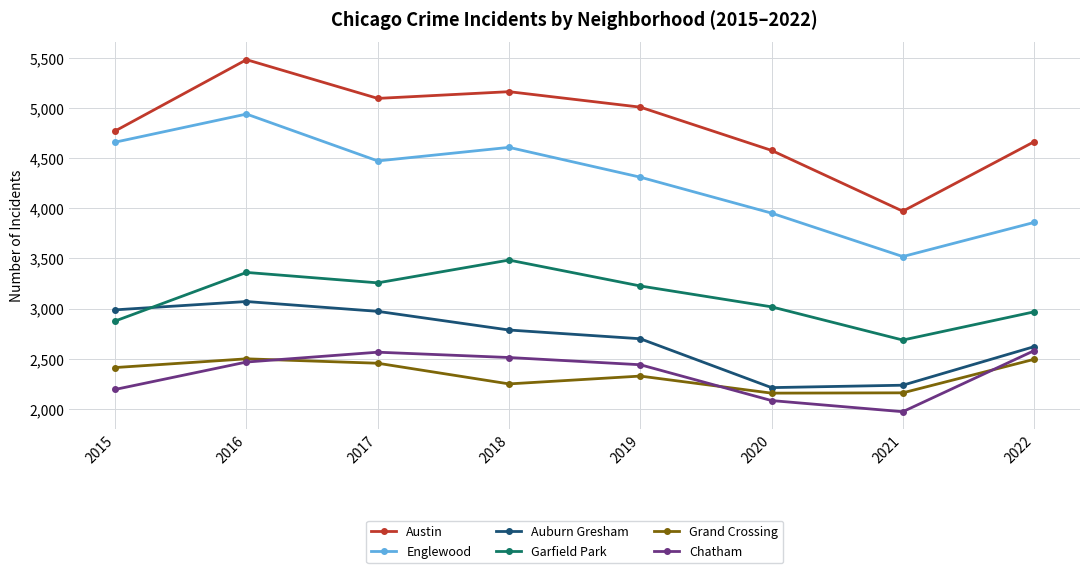

How many interior local peaks does the Grand Crossing series have?

2